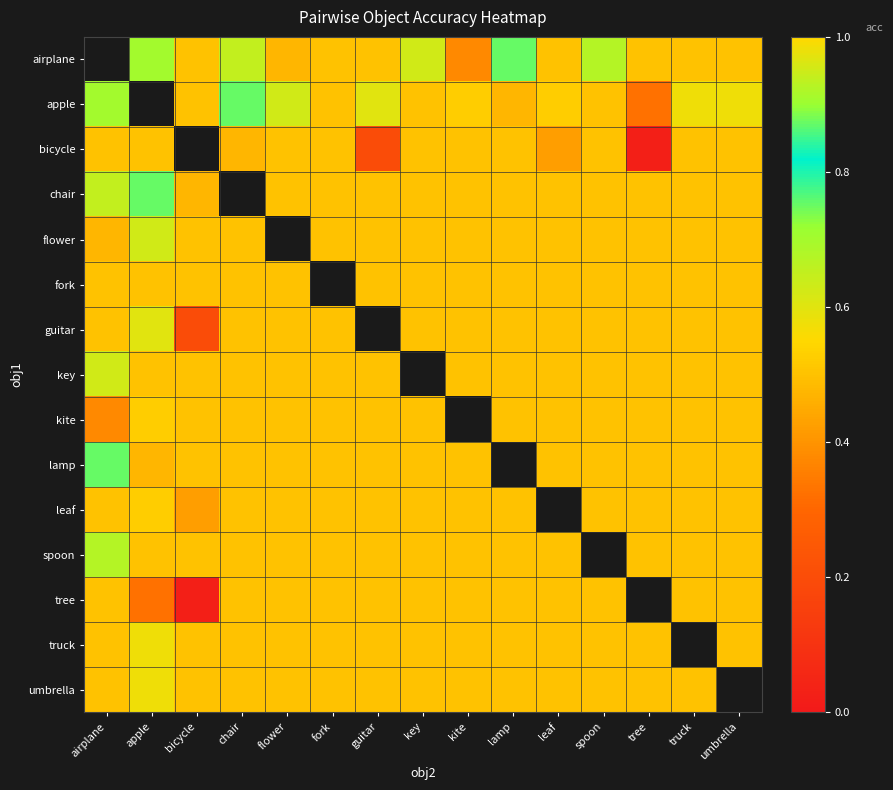

What is the approximate value of kite at flower?

0.5